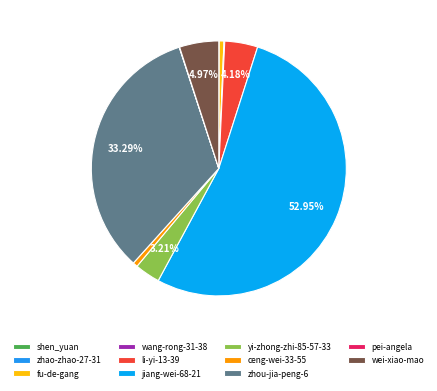

Does shen_yuan account for over 50% of the chart?

No